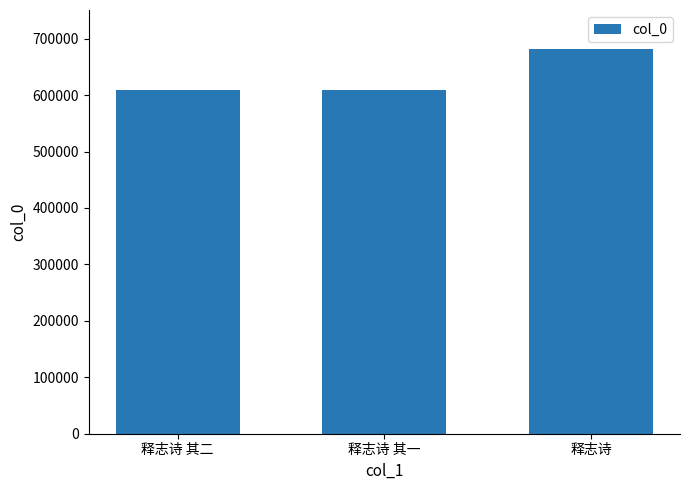

Is it true that the value at 释志诗 其二 is 353349?

False